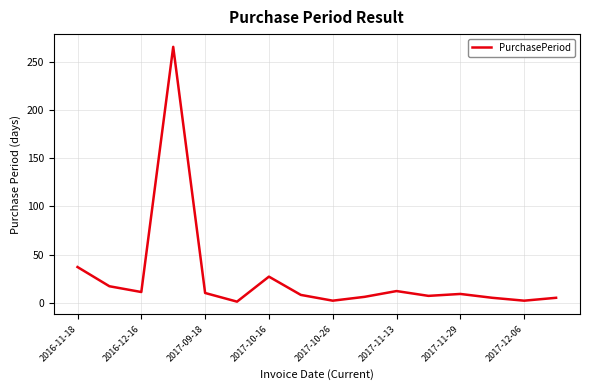

Is this an area chart (filled region under the line)?

No